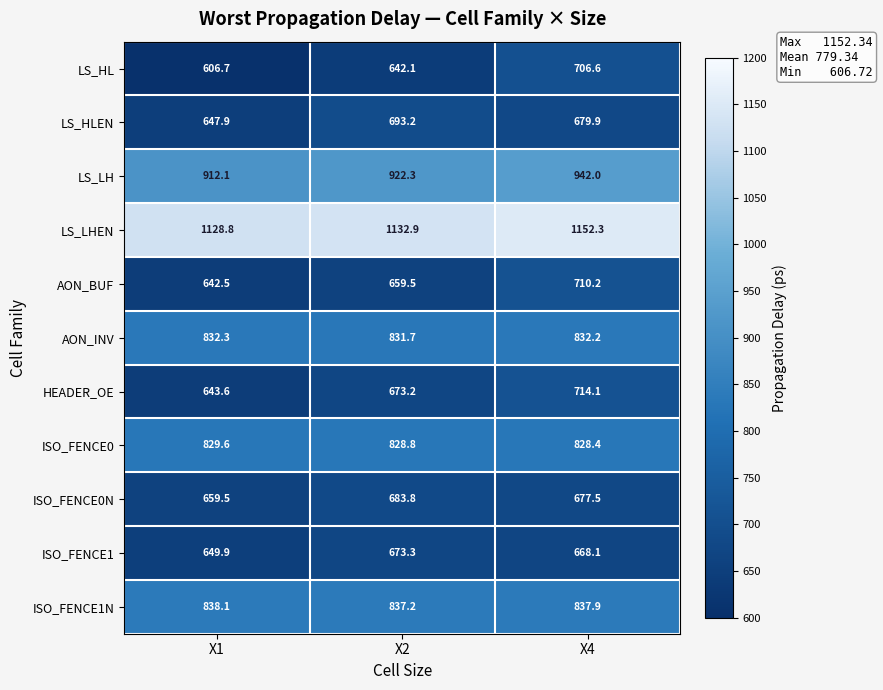

What is the difference between the AON_INV values at X2 and X4?

0.5